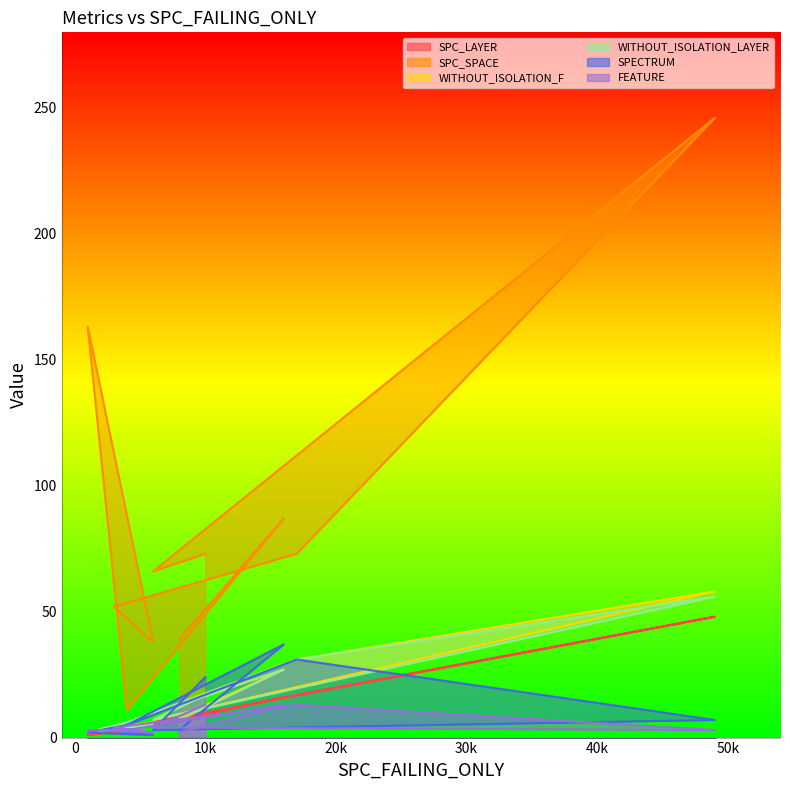

The FEATURE series shows 2 at 10k. True or false?

False